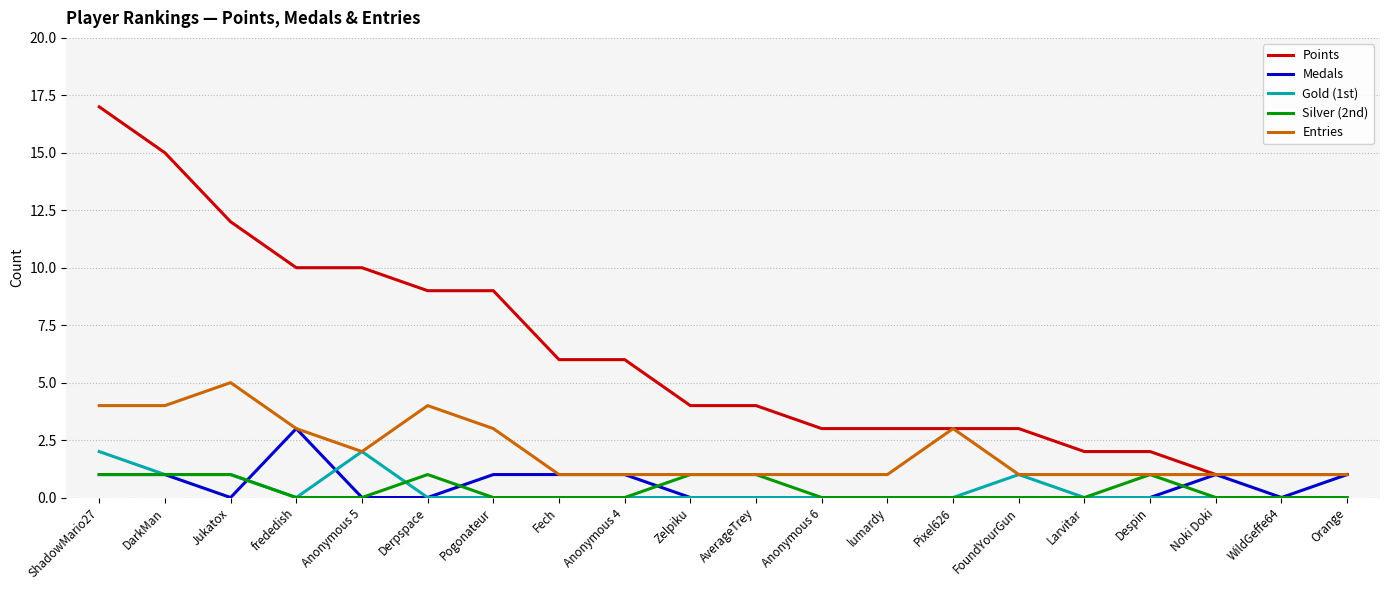

List the series in order of their peak value, highest first.

Points, Entries, Medals, Gold (1st), Silver (2nd)